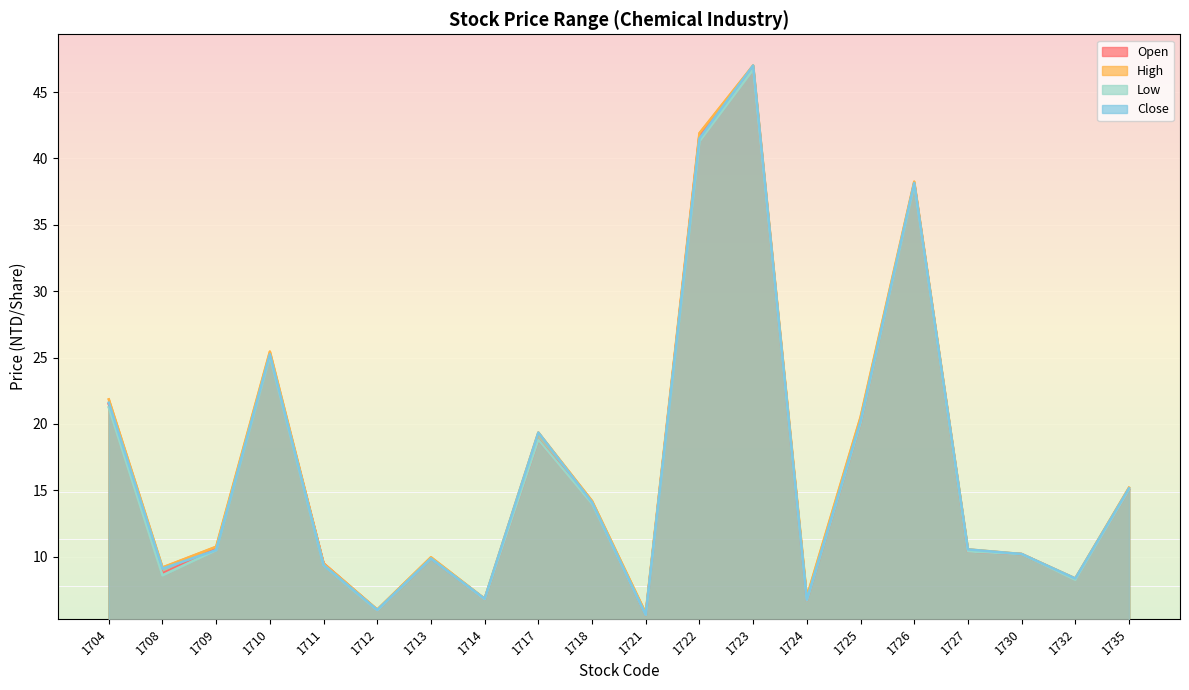

How many lines are shown in the chart?

4